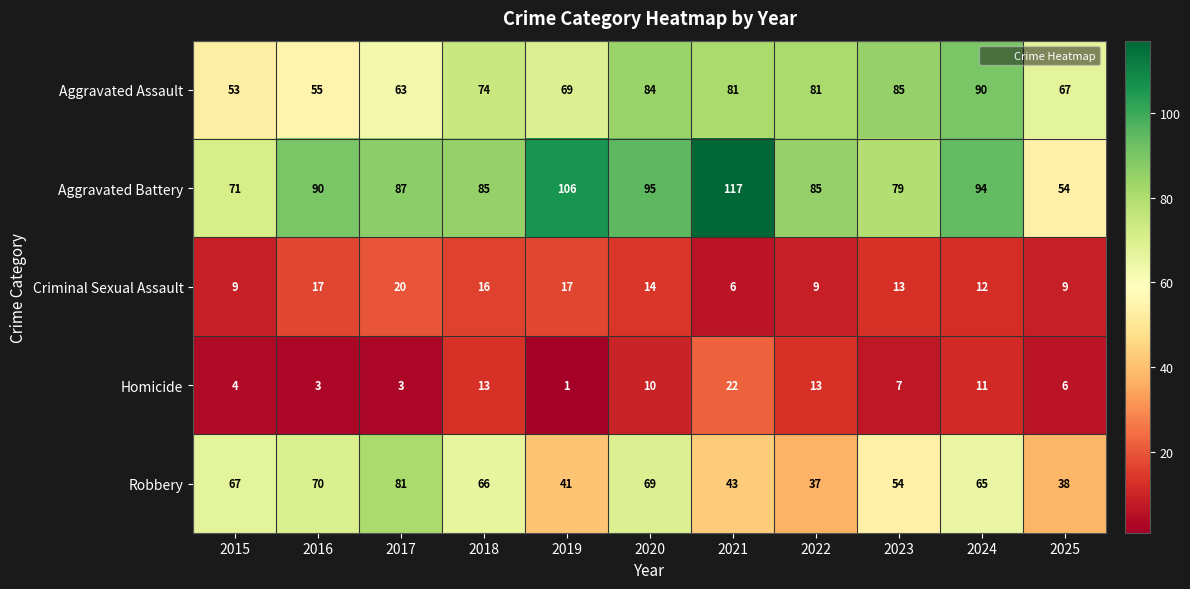

True or false: Aggravated Assault has a value of 55 at 2020.

False